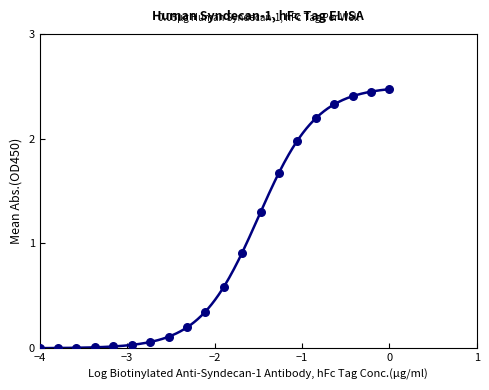

What Y value in the scatter plot is closest to 1?

0.9